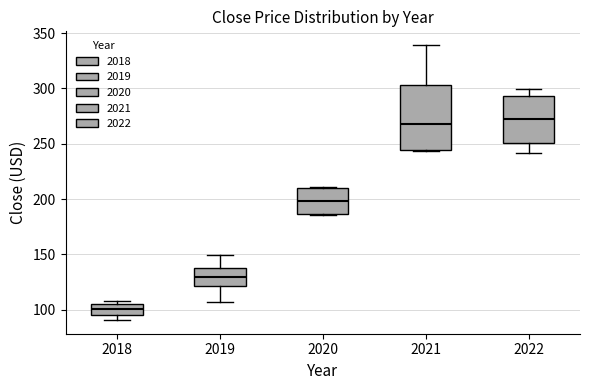

Reading left to right, read every box against the y-axis: the position of its median line, the range the box covers, and the ends of its whiskers. The values are not printed on the chart, so give them approximately, as read against the axis.

2018: median 100, box 95 to 105, whiskers 90 to 110
2019: median 130, box 120 to 140, whiskers 105 to 150
2020: median 200, box 185 to 210, whiskers 185 to 210
2021: median 265, box 245 to 305, whiskers 245 to 340
2022: median 275, box 250 to 295, whiskers 240 to 300